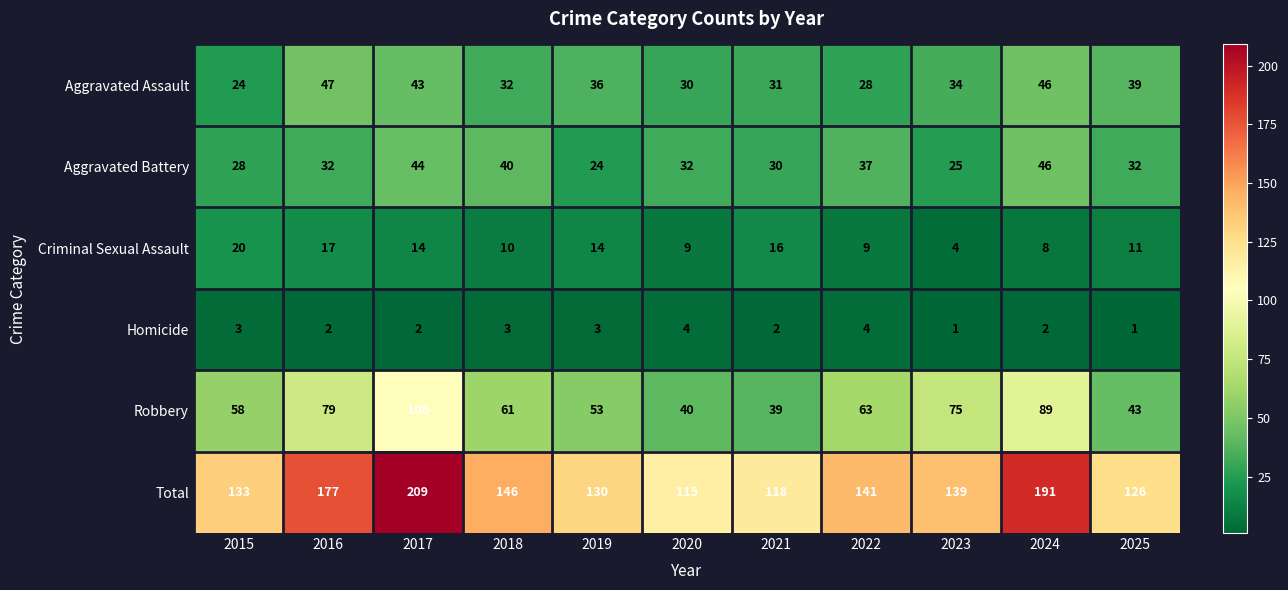

The value of Aggravated Battery at 2019 is 11. True or false?

False